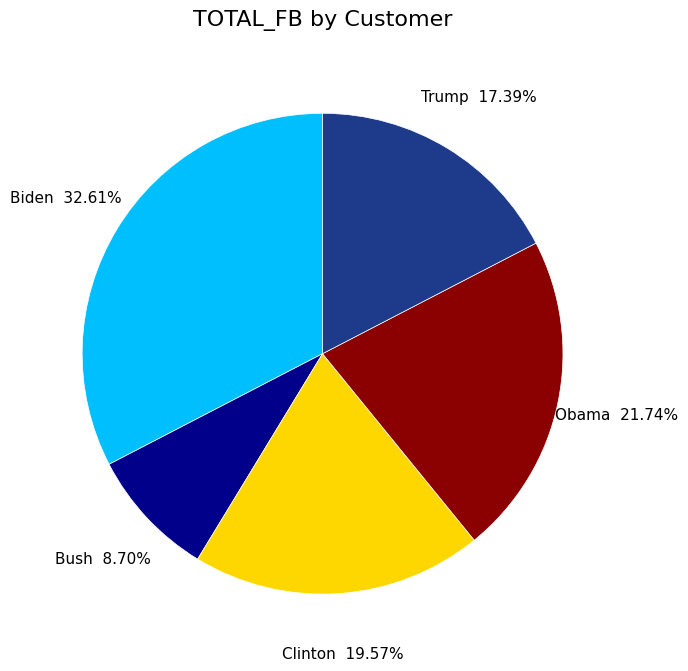

To the nearest percent, what is the average slice percentage?

20%